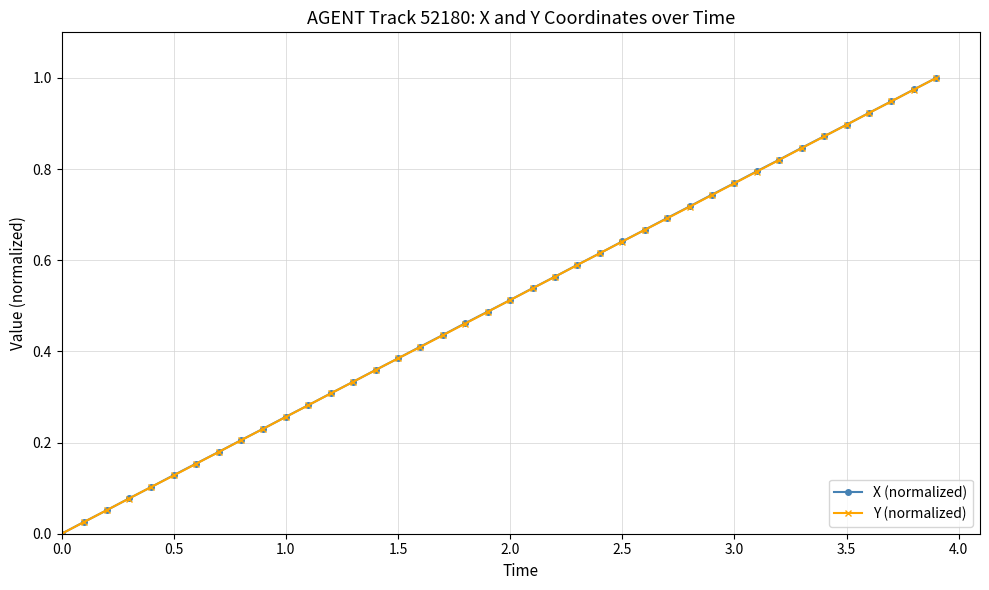

True or false: Y (normalized) has more than 0 interior local peaks.

False